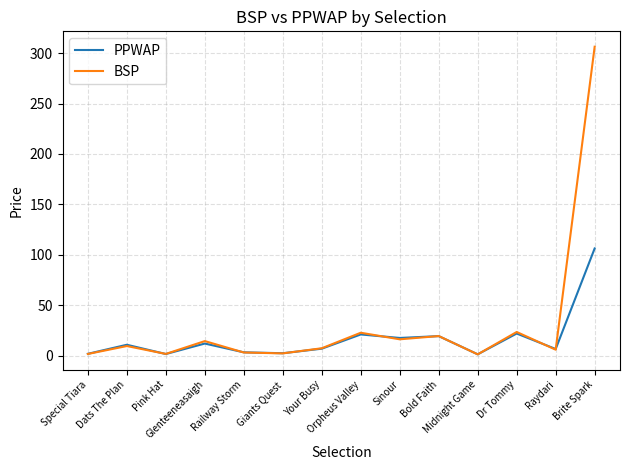

What is the maximum value shown in the chart?

306.3